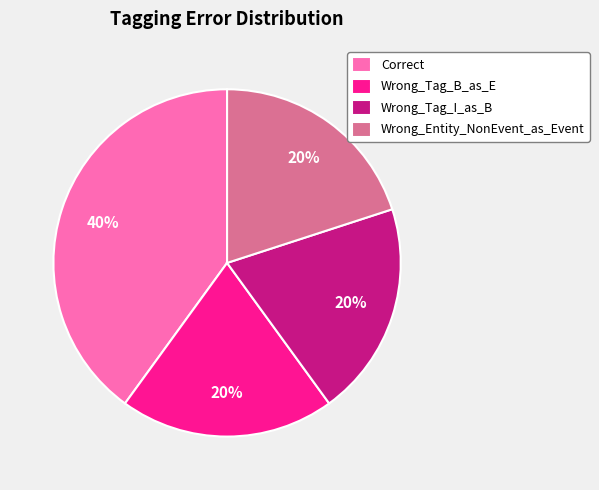

Is Correct the majority of the pie?

No